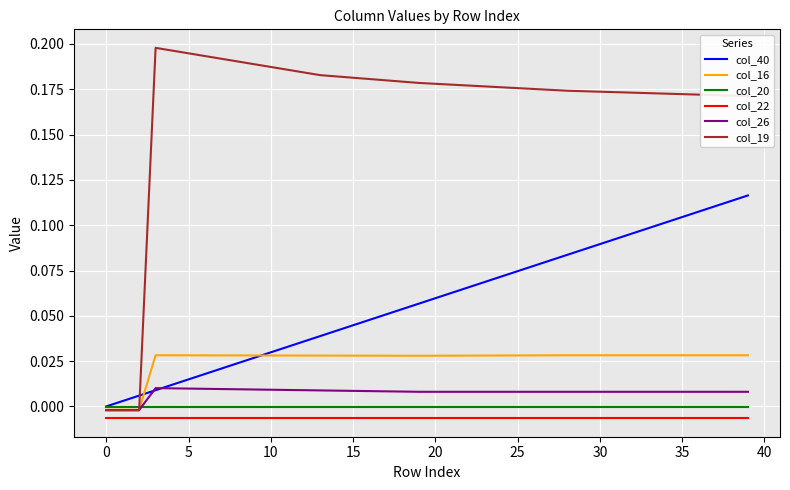

Which series has the largest total across all categories?

col_19